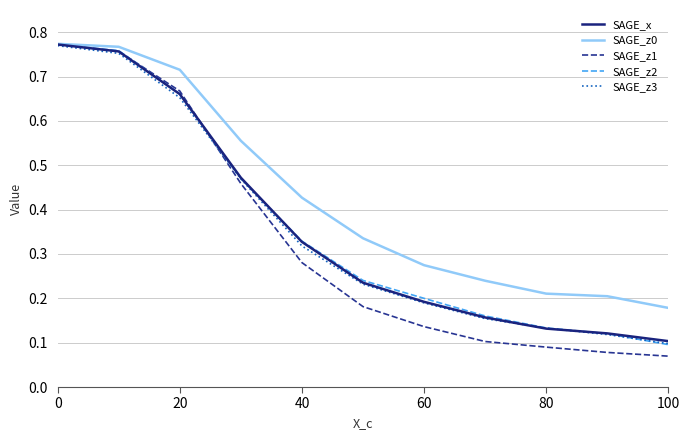

How many series are shown in this chart?

5